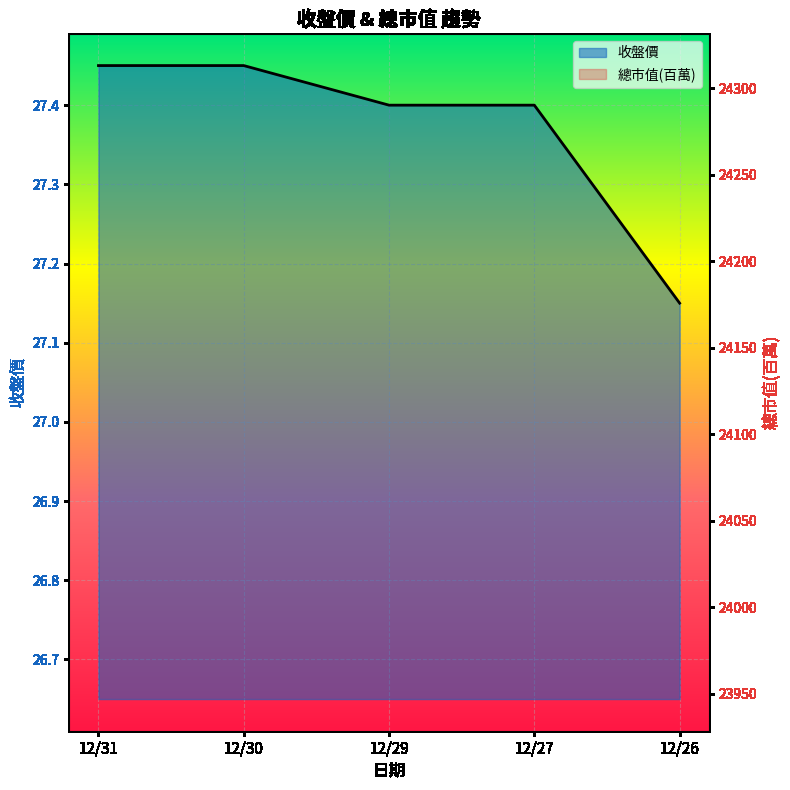

At which category does the chart reach its minimum across all series?

12/26